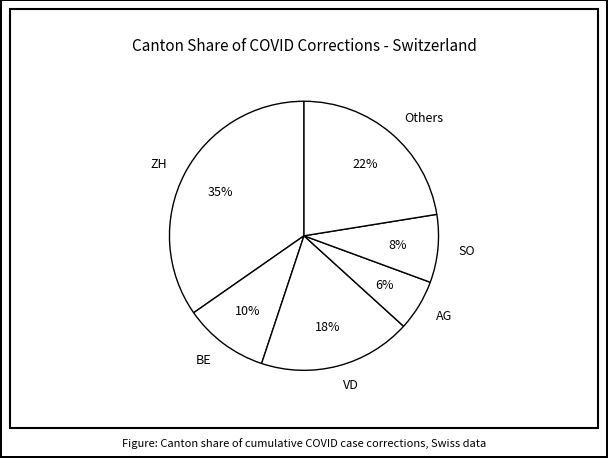

Is there a majority slice in this chart?

No